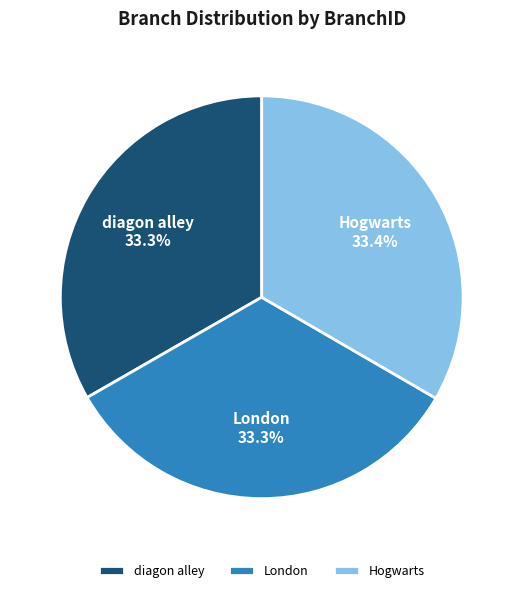

Is there a majority slice in this chart?

No